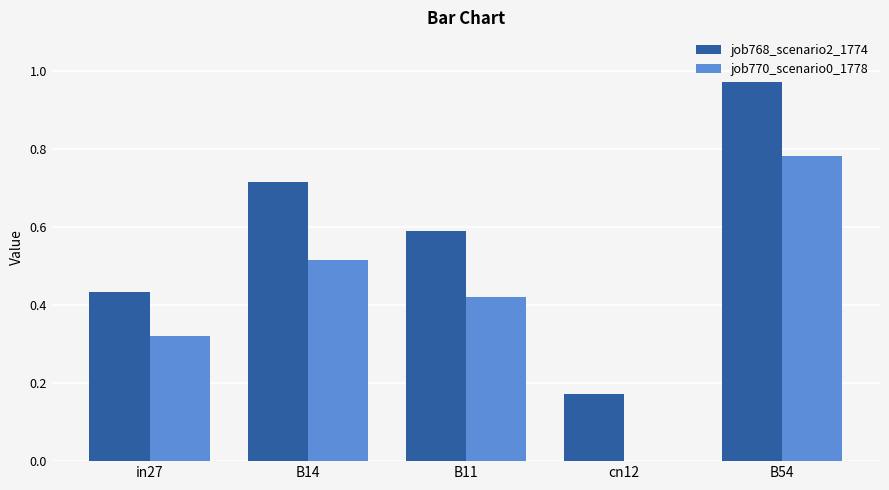

How many groups of bars are there?

5